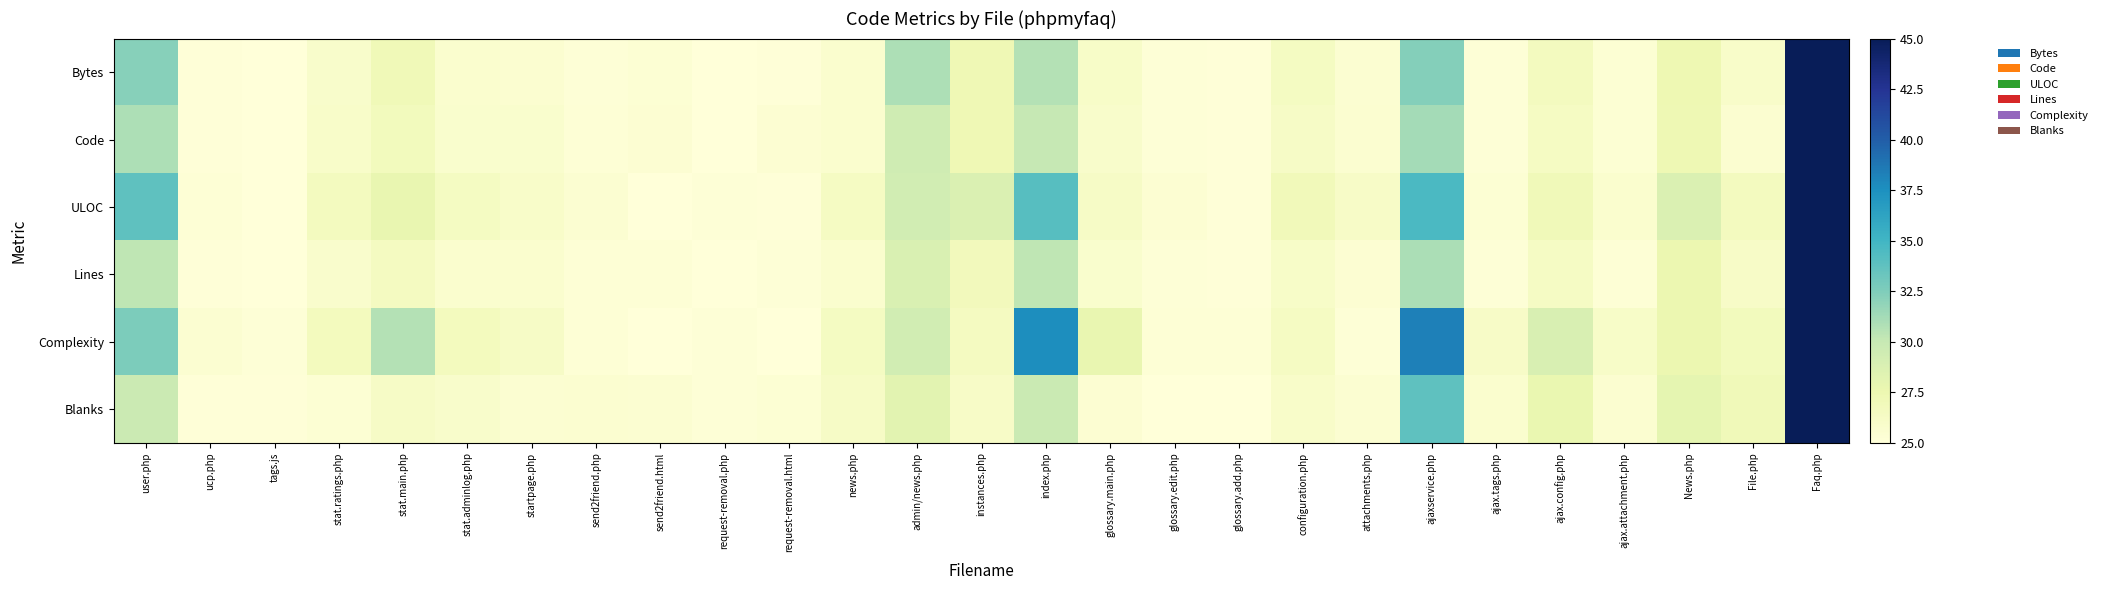

What is the total value across all series at stat.adminlog.php?

156.1